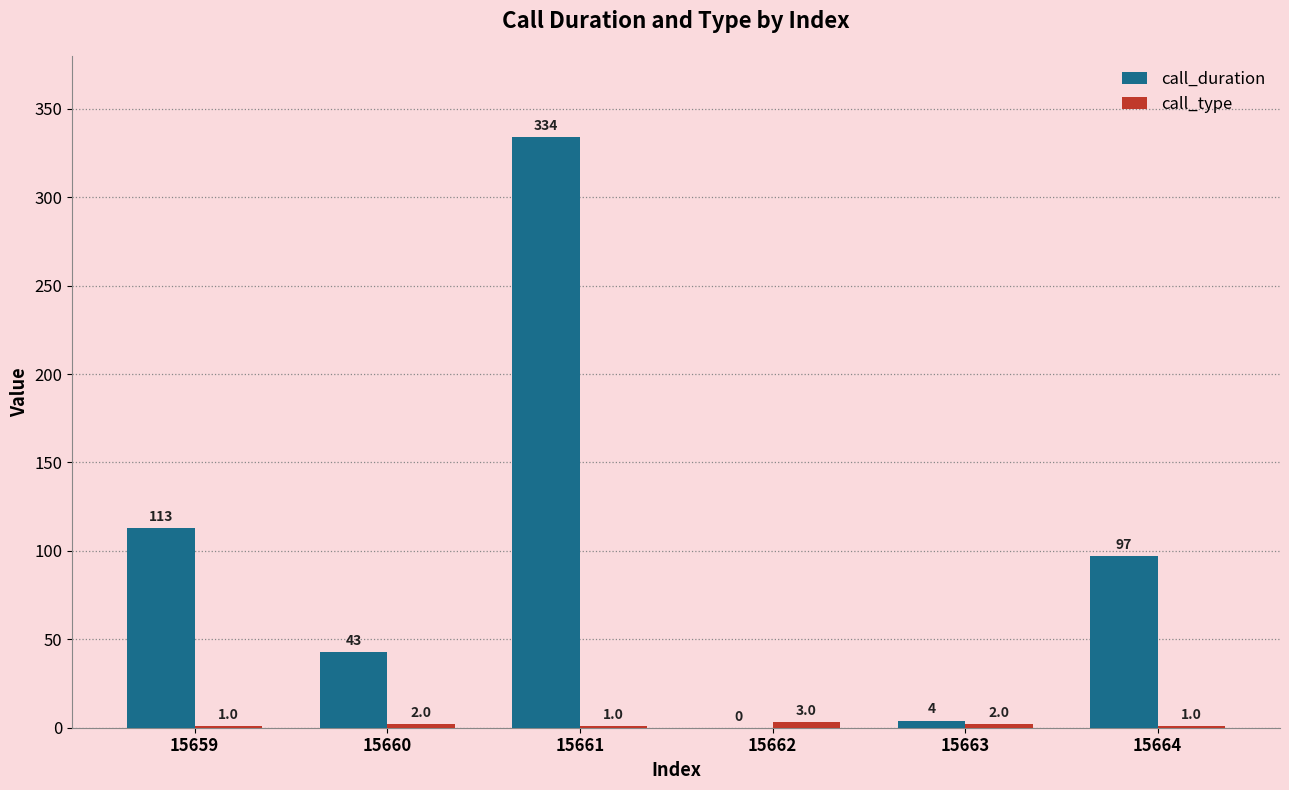

What is the sum of all call_duration values?

591